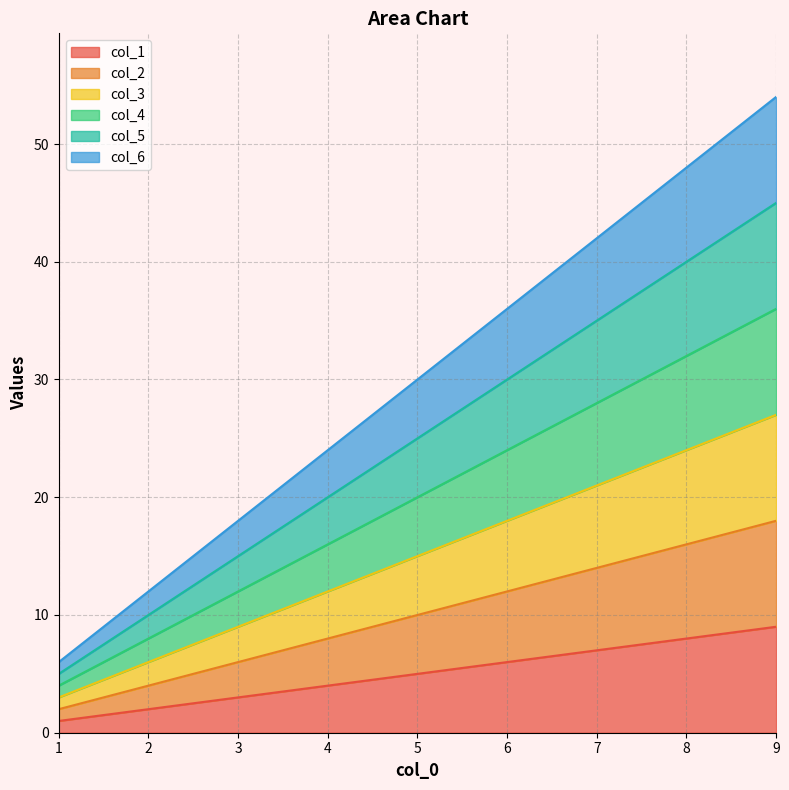

What is the minimum value shown in the chart?

1